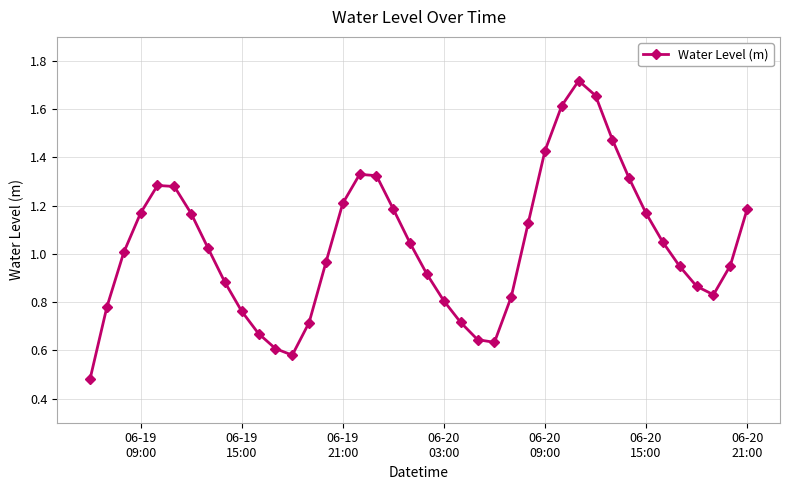

True or false: the data has more than 1 interior local peaks.

True